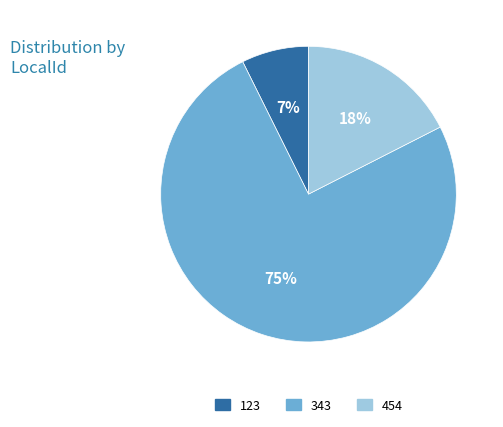

To the nearest percent, what percentage of the pie is 454?

18%